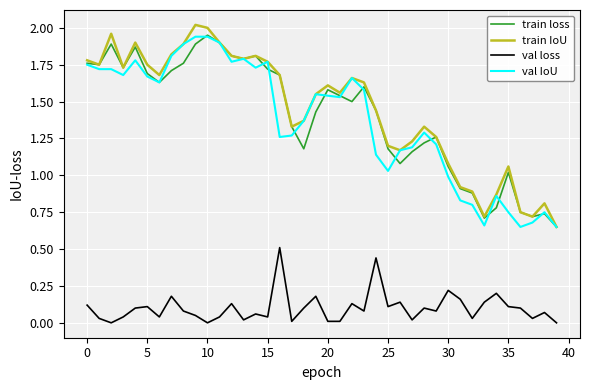

True or false: val loss and train IoU cross at least once.

False